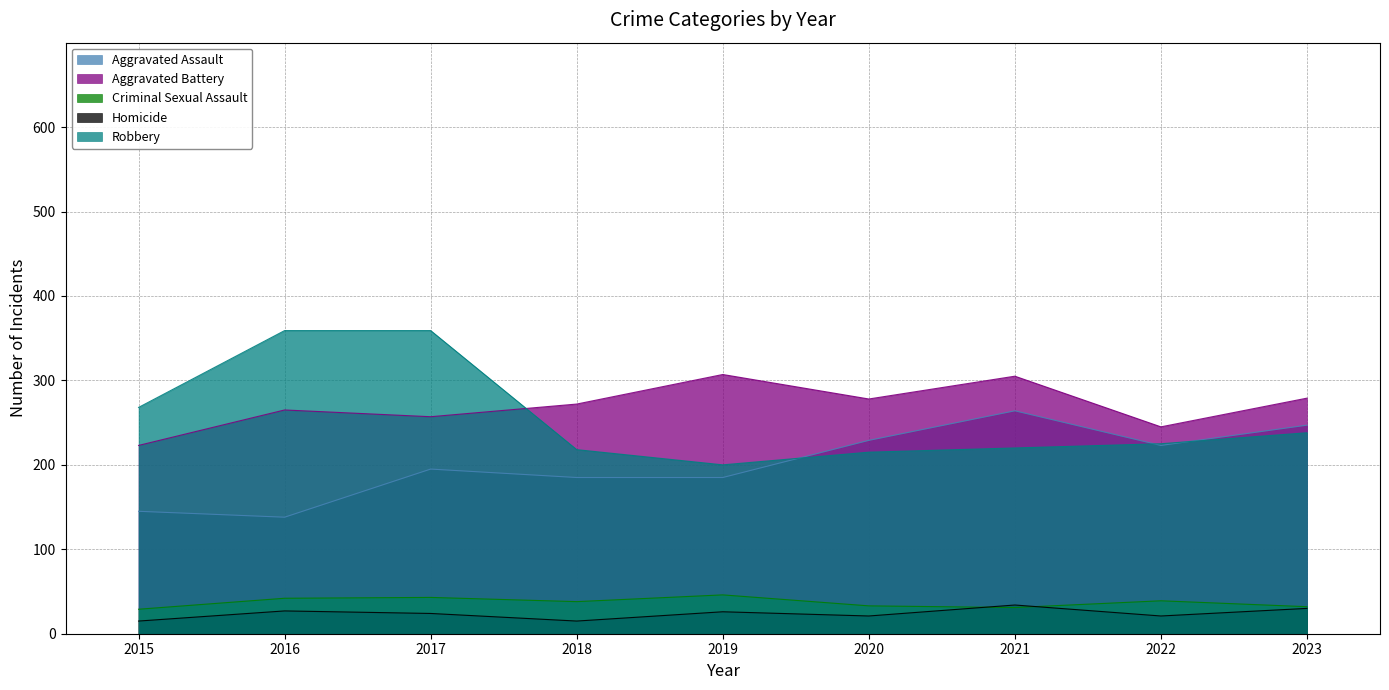

At which category is the sum across all series the highest?

2017